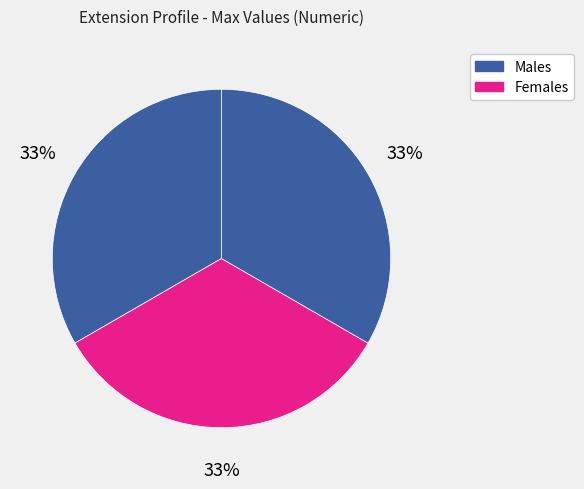

How many segments does this pie chart have?

3